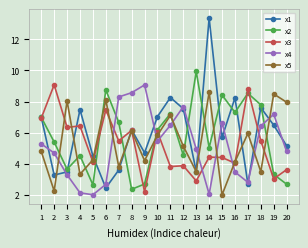

What is the total value across all series at 2?

24.7